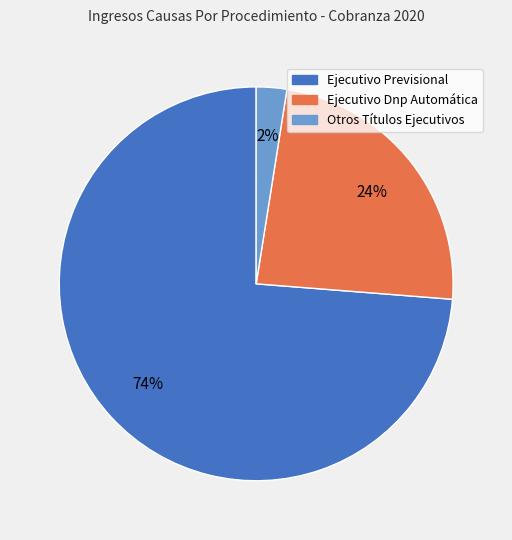

To the nearest percent, what is the average slice percentage?

33%